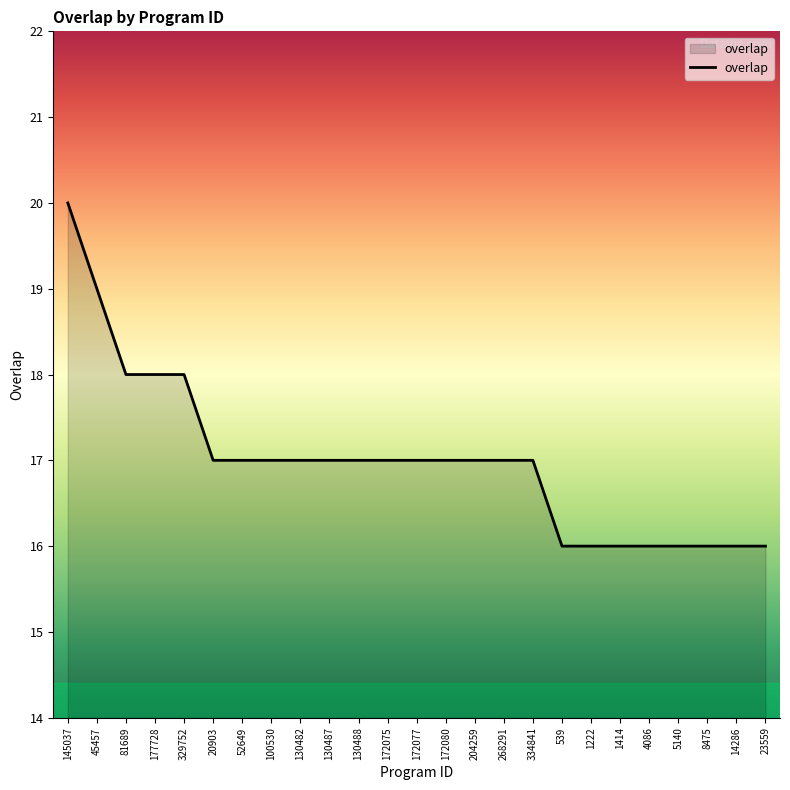

What is the difference between the values at 45457 and 268291?

2